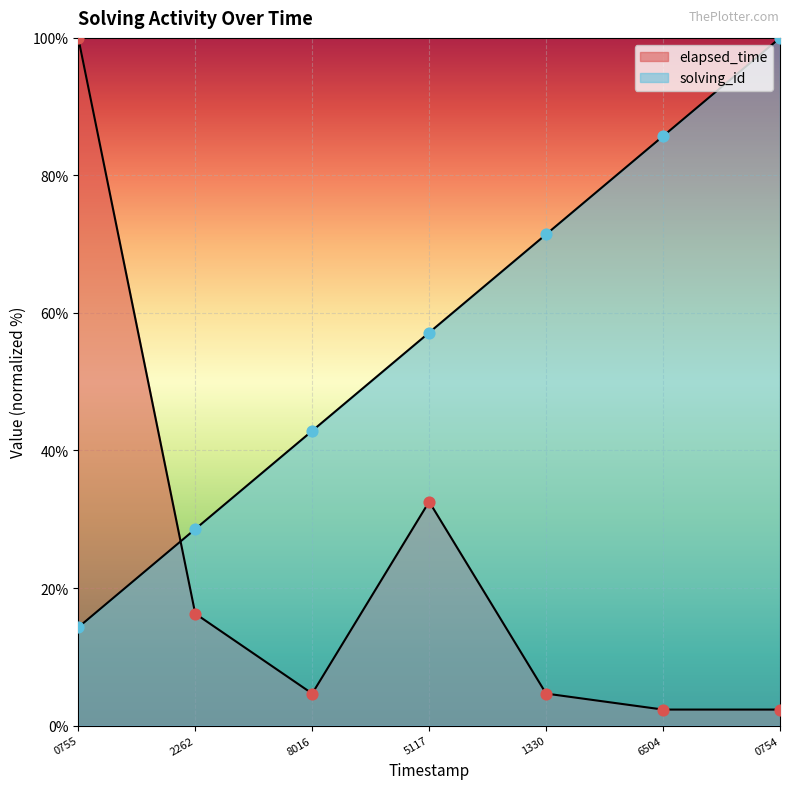

Which series contains the highest Y value?

solving_id